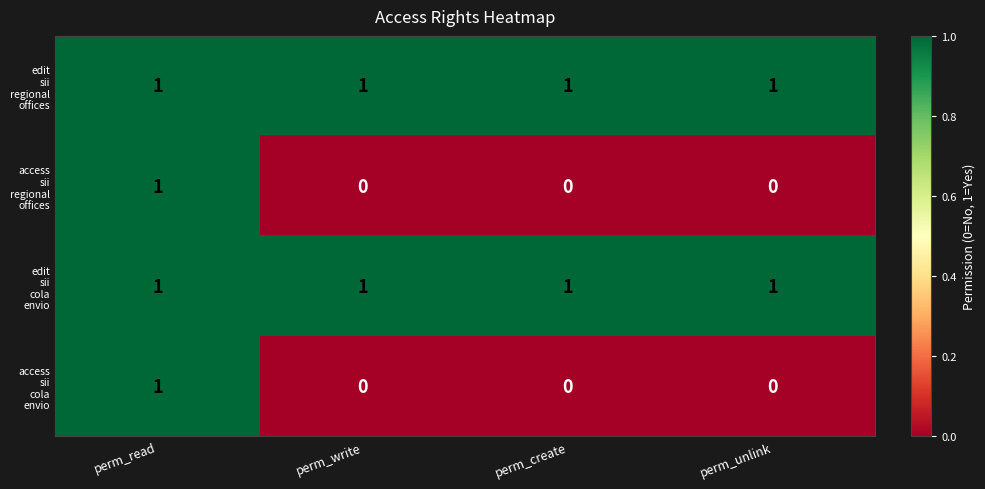

How many categories are shown in the chart?

4